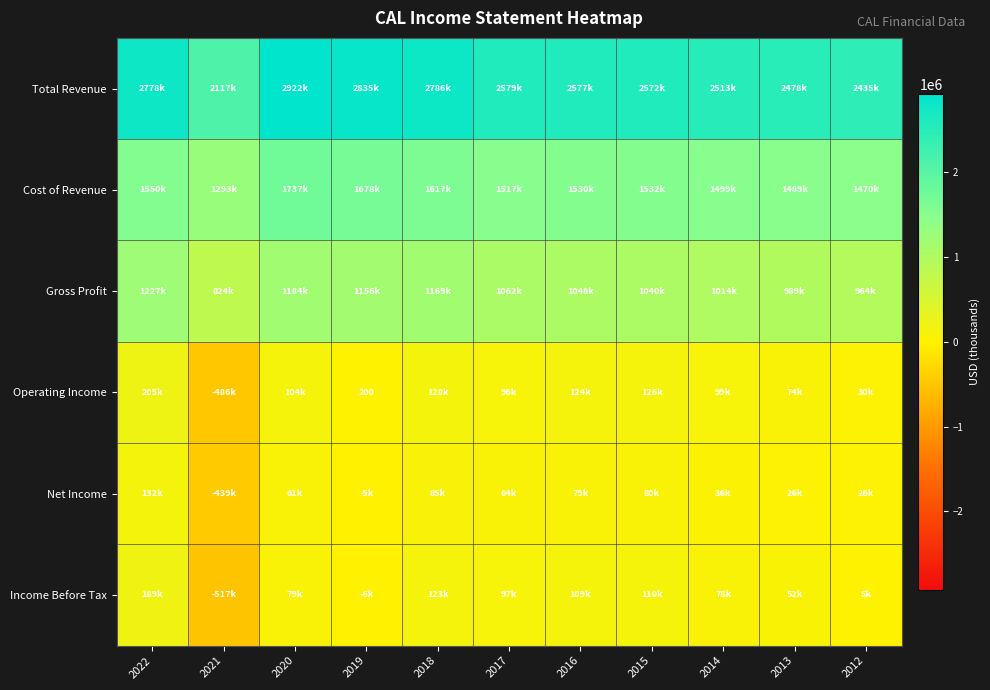

Which series has the largest total across all categories?

Total Revenue